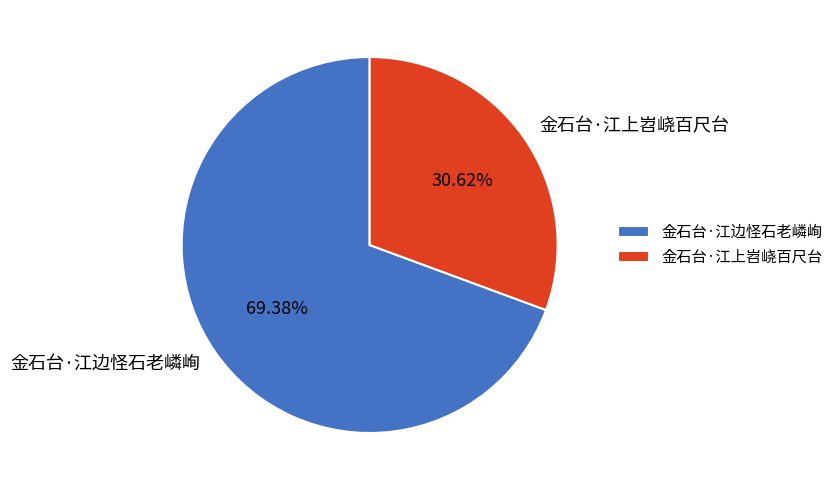

Do 金石台·江上岧峣百尺台 and 金石台·江边怪石老嶙峋 together represent more than half of the pie?

Yes